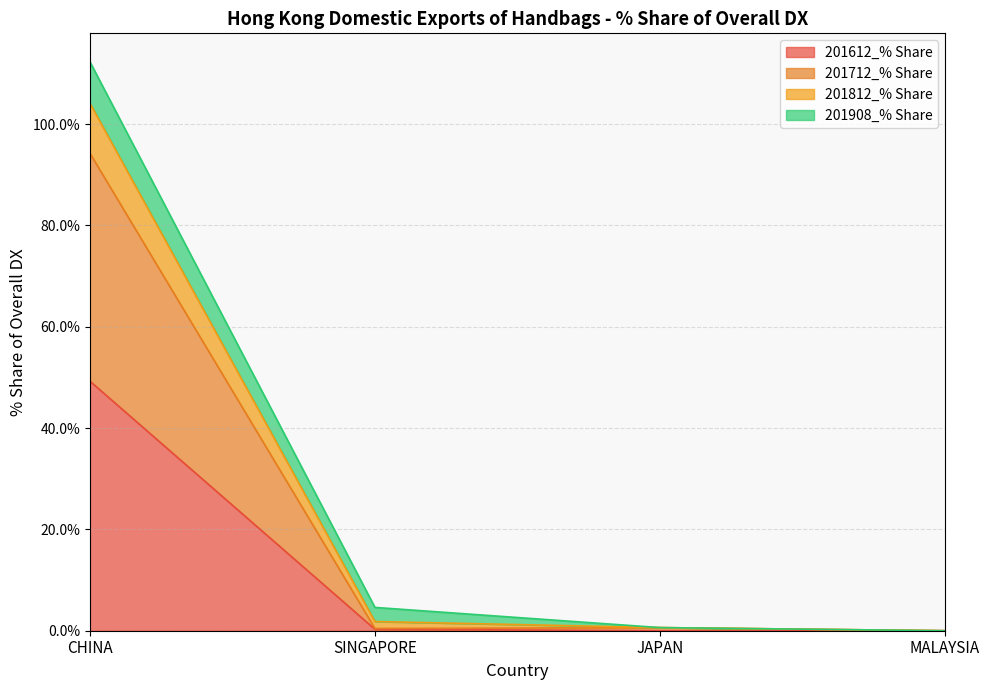

The value of 201612_% Share at JAPAN is 0.0. True or false?

True